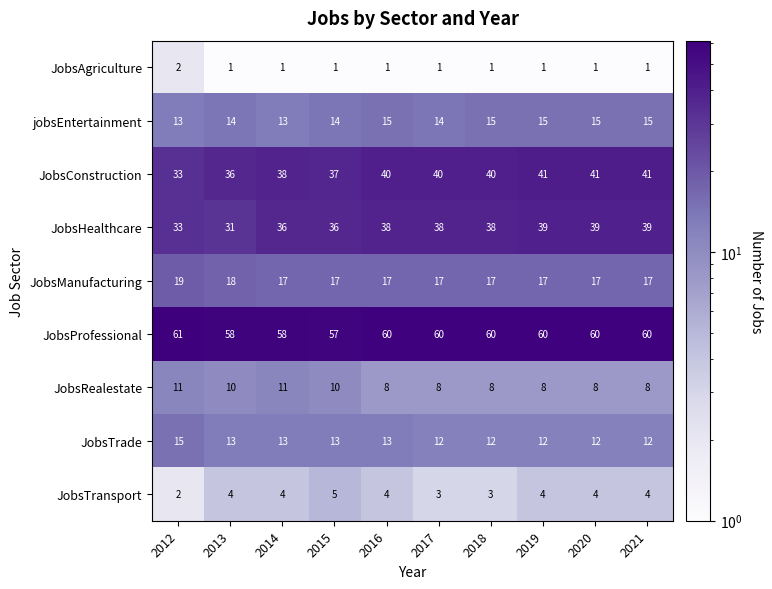

How many series are shown in this chart?

9